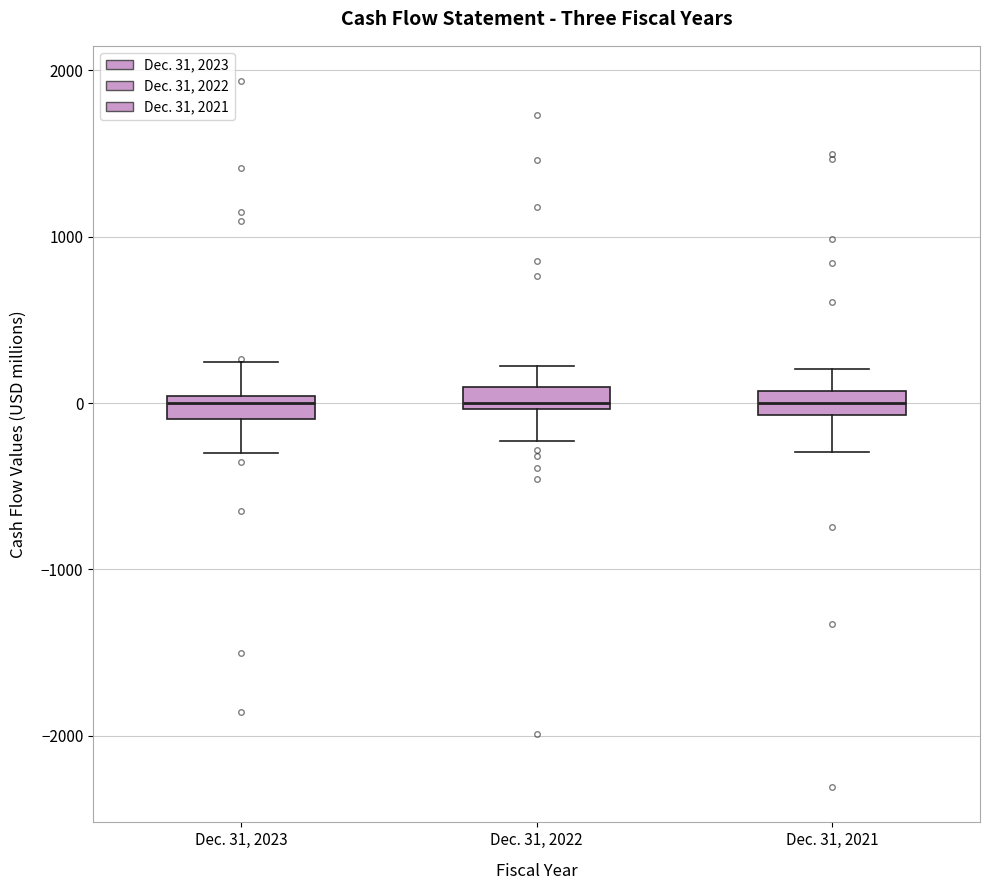

Where is the lower edge of the box for Dec. 31, 2021 on the y-axis? The values are not printed on the chart, so give them approximately, as read against the axis.

-100